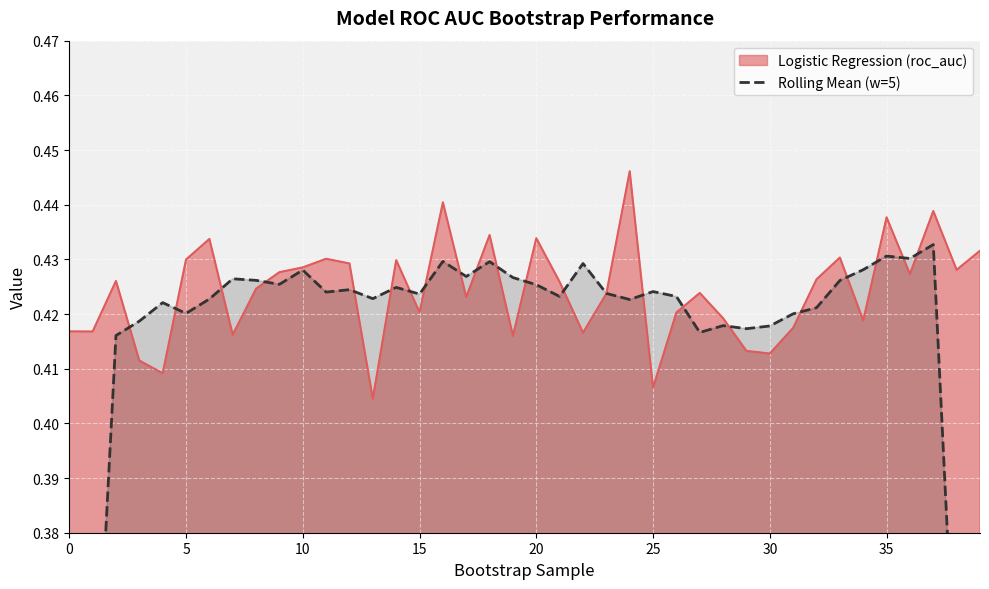

What is the smallest value displayed?

0.3